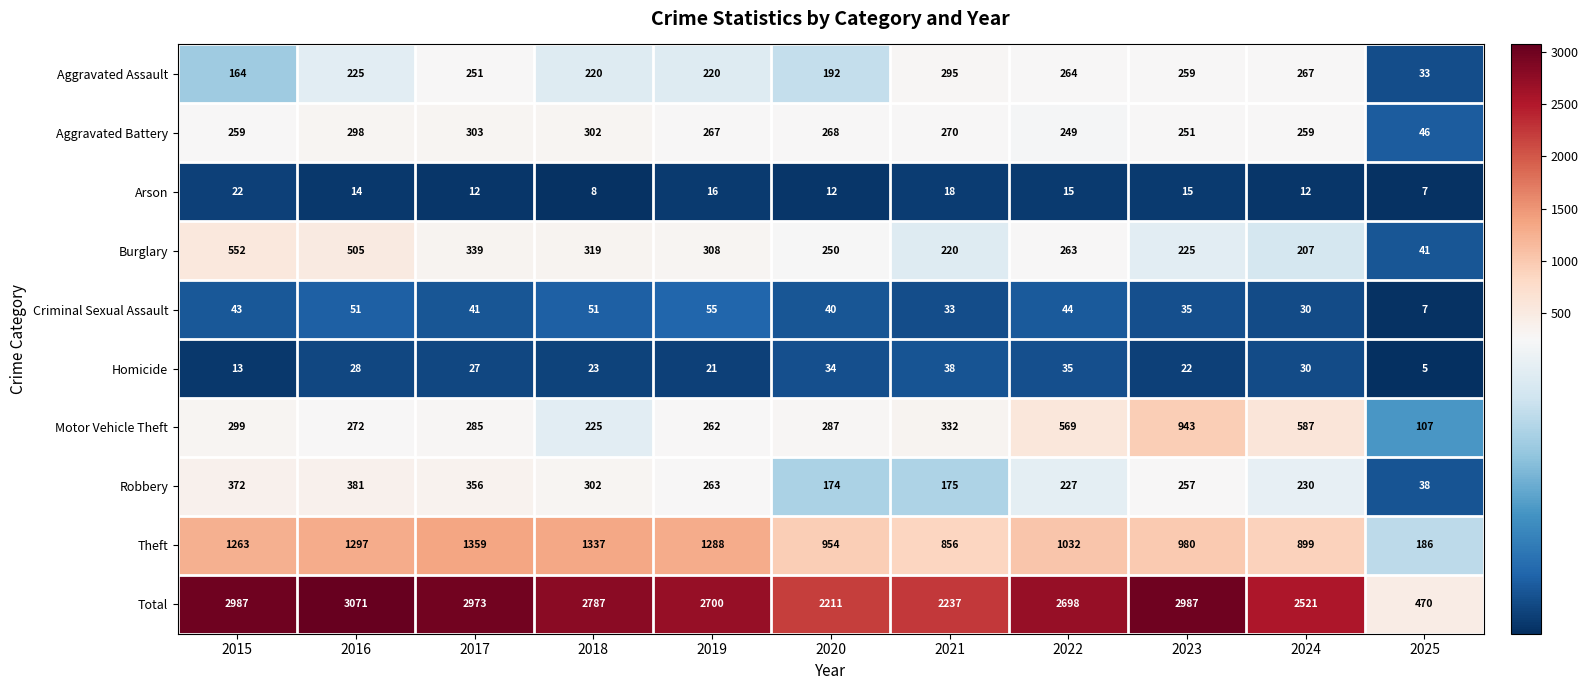

Where is Motor Vehicle Theft nearest to the value 525?

2022